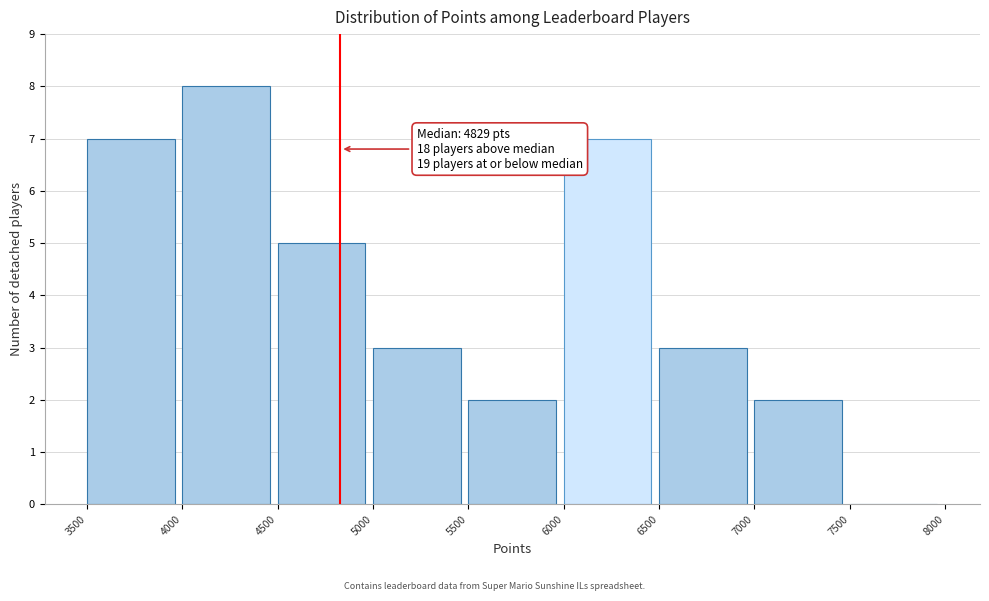

Over which range of the x-axis is the bar tallest?

4000 to 4500